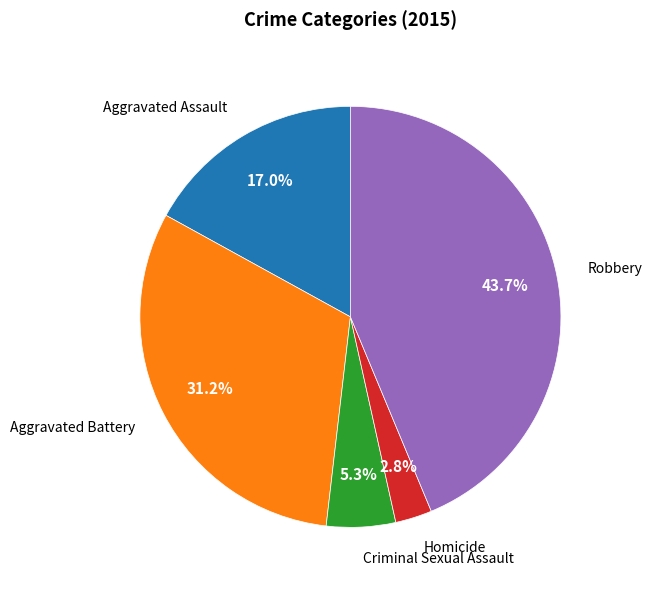

To the nearest percent, what is the average slice percentage?

20%